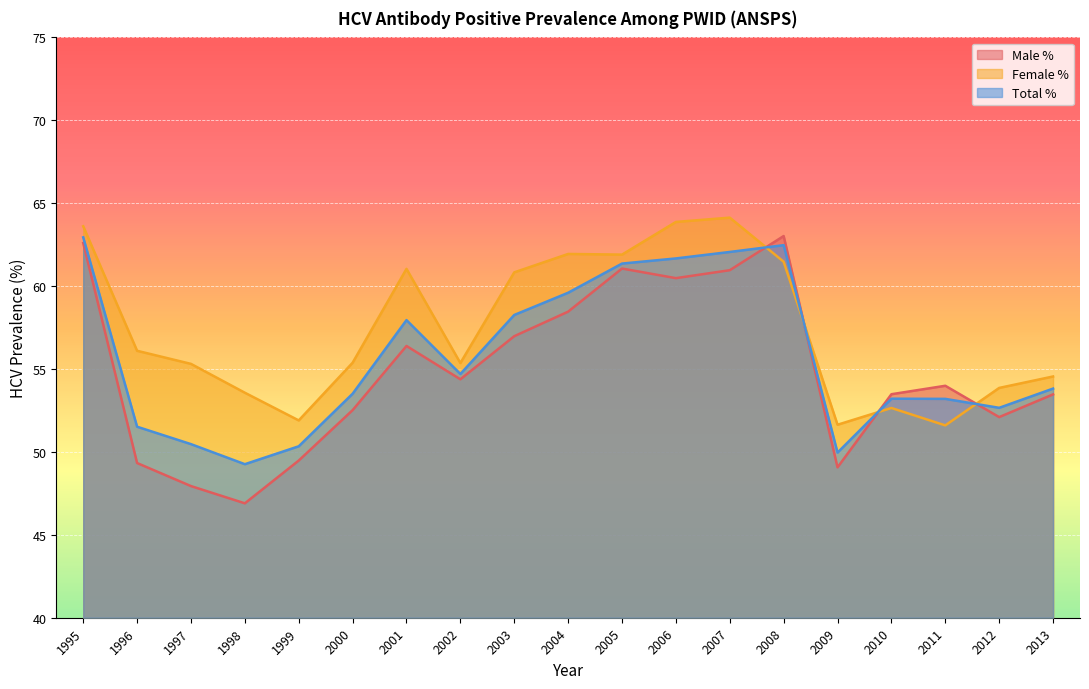

In Female %, how many points are lower than both neighbors (excluding endpoints)?

5